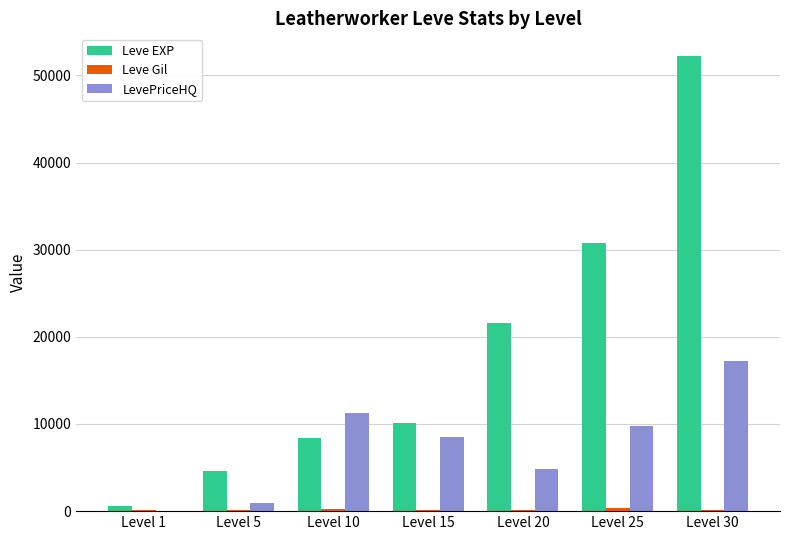

Which series has the largest total across all categories?

Leve EXP